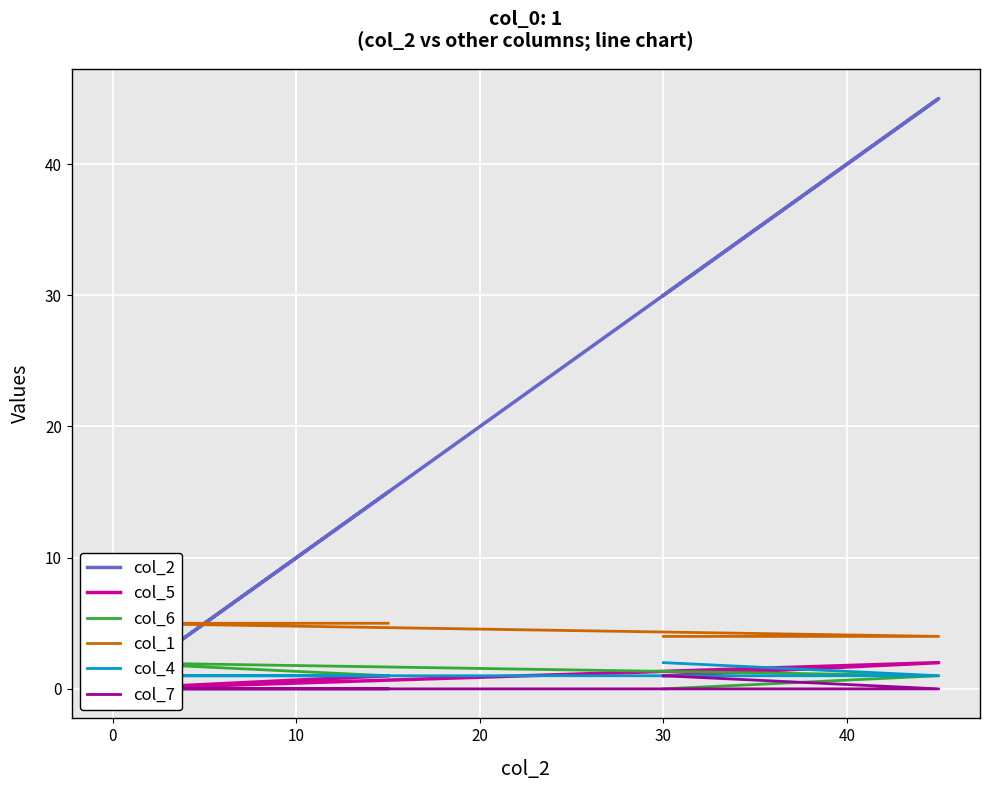

How many distinct data groups are displayed?

6